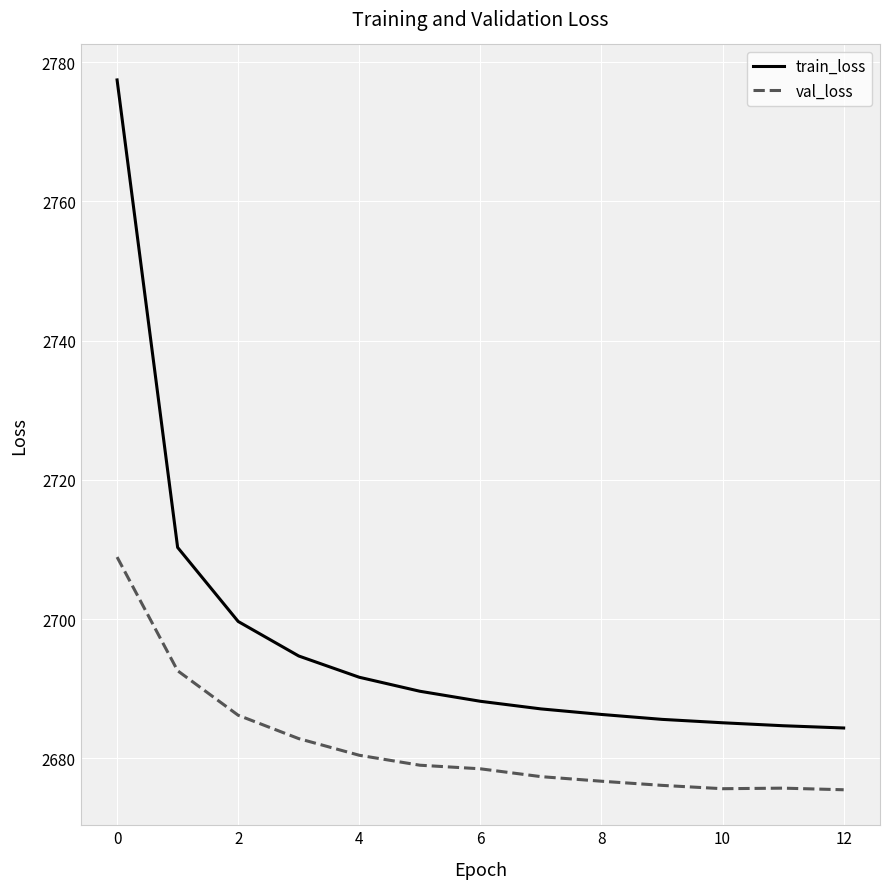

What is the difference between the maximum and minimum values in the val_loss series?

33.4